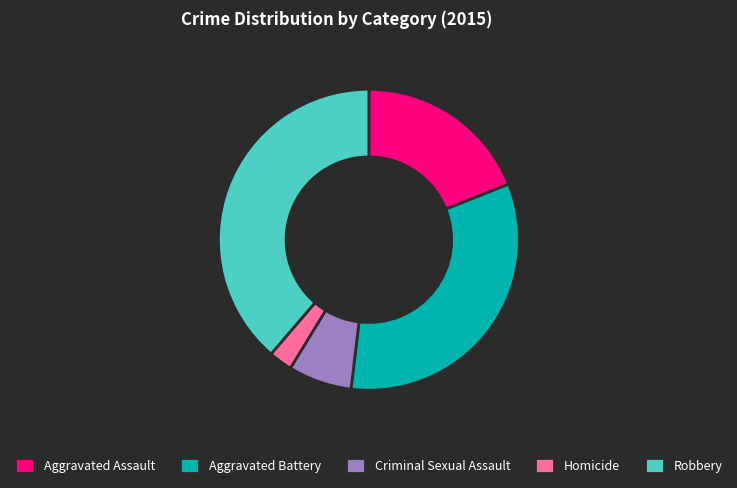

Which has a higher value, Criminal Sexual Assault or Aggravated Battery?

Aggravated Battery